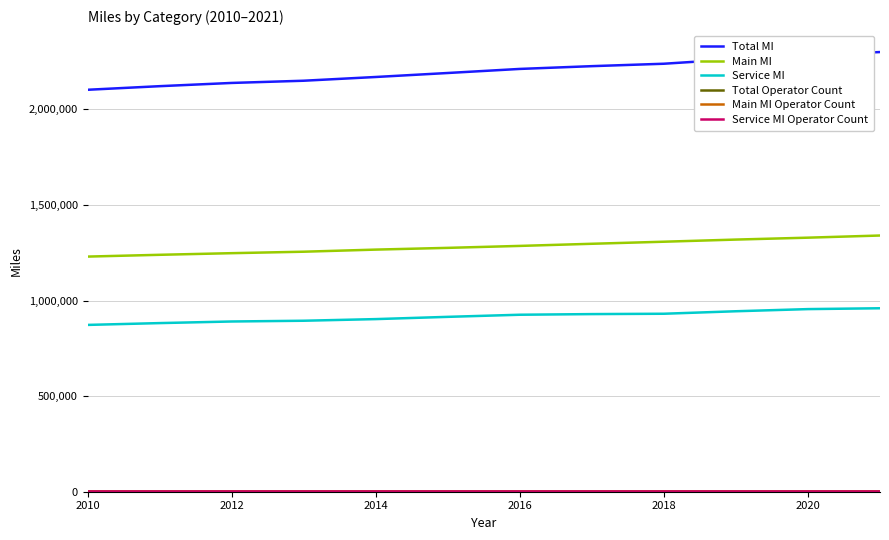

Which series has the largest range (max minus min)?

Total MI